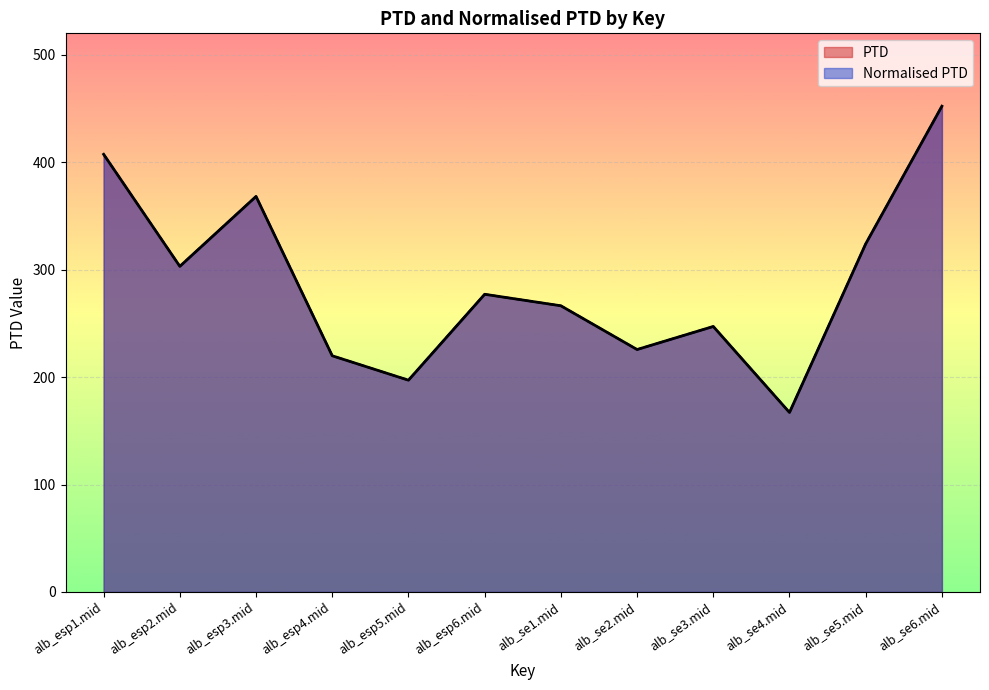

What is the value of the Normalised PTD point at the 2nd from the left?

303.2